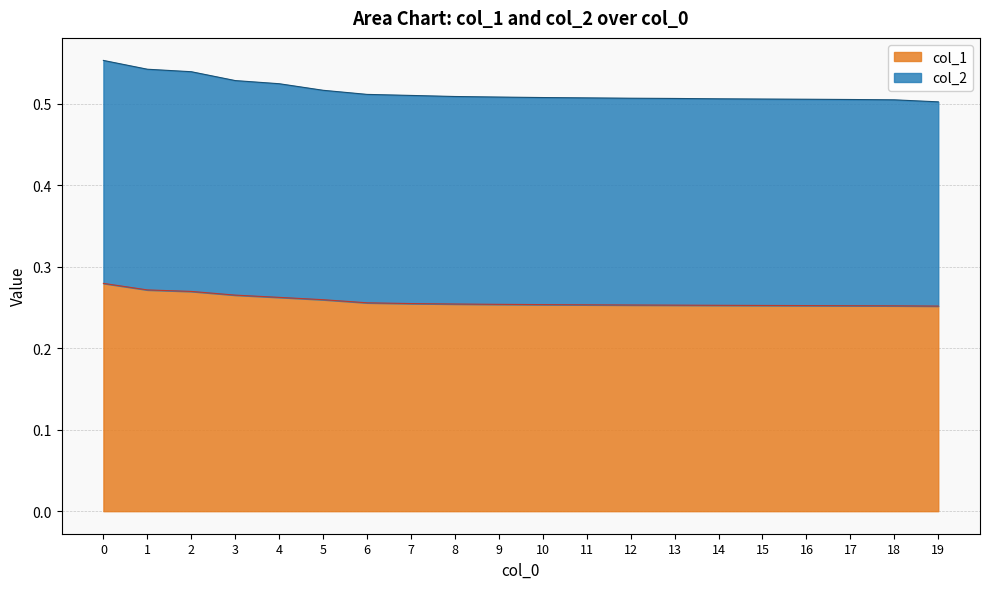

True or false: col_2 and col_1 cross at least once.

False